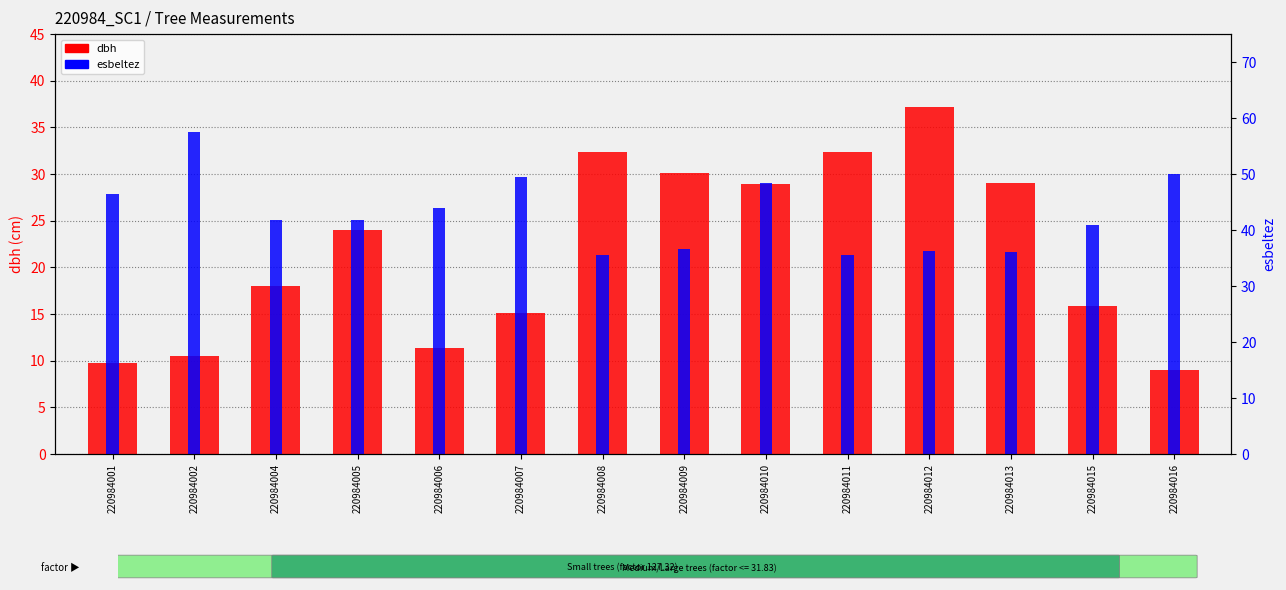

True or false: esbeltez has a value of 50.0 at 220984016.

True